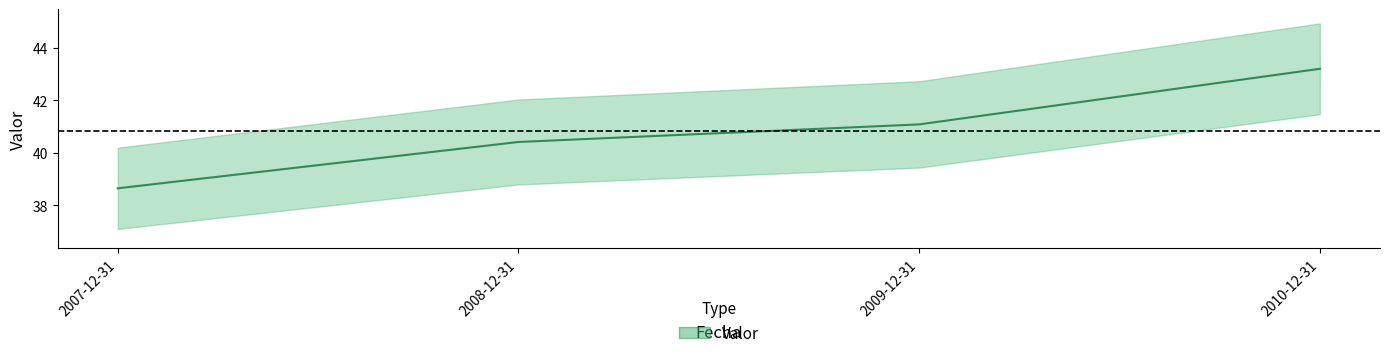

What is the change in value from 2007-12-31 to 2009-12-31?

+2.4